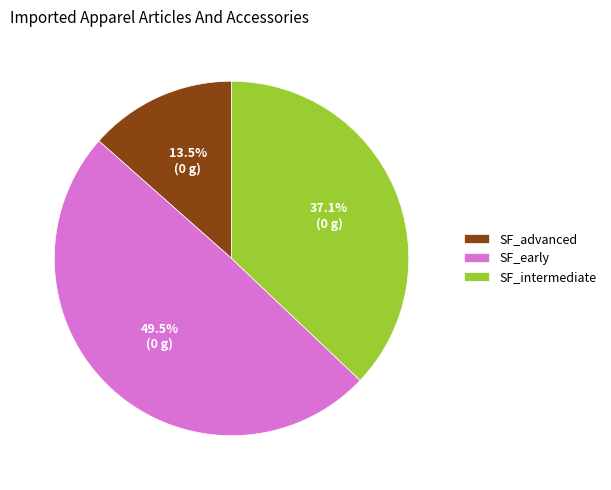

Do SF_intermediate and SF_advanced together represent more than half of the pie?

Yes